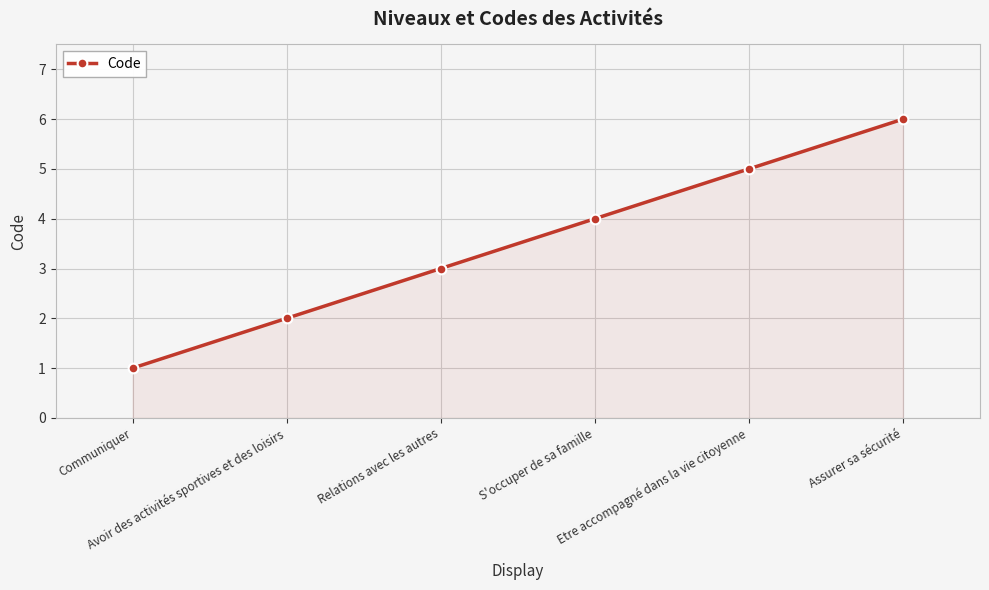

What is the maximum value shown in the chart?

6